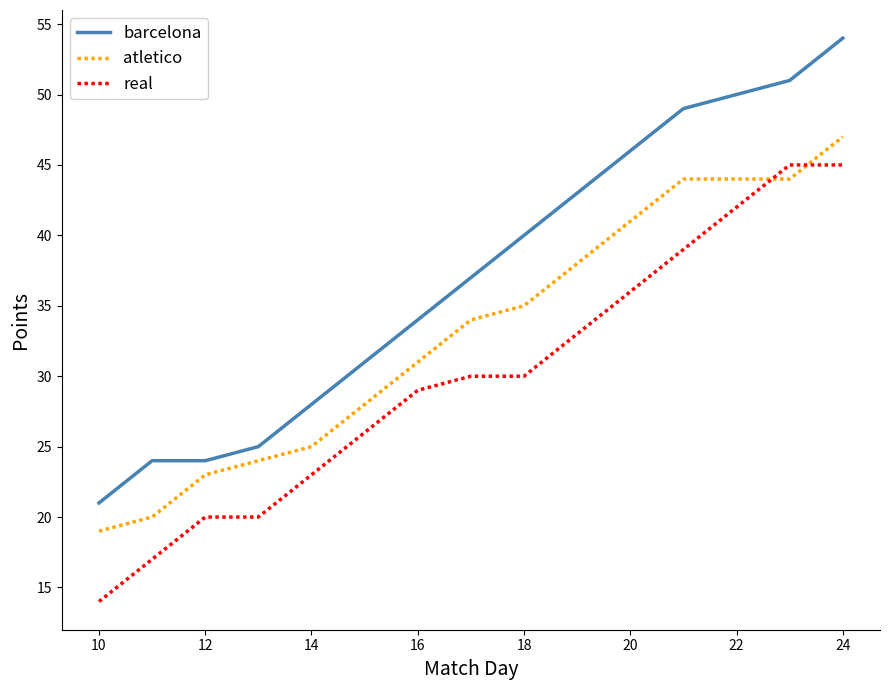

Rank the series by their maximum value, from lowest to highest.

real, atletico, barcelona